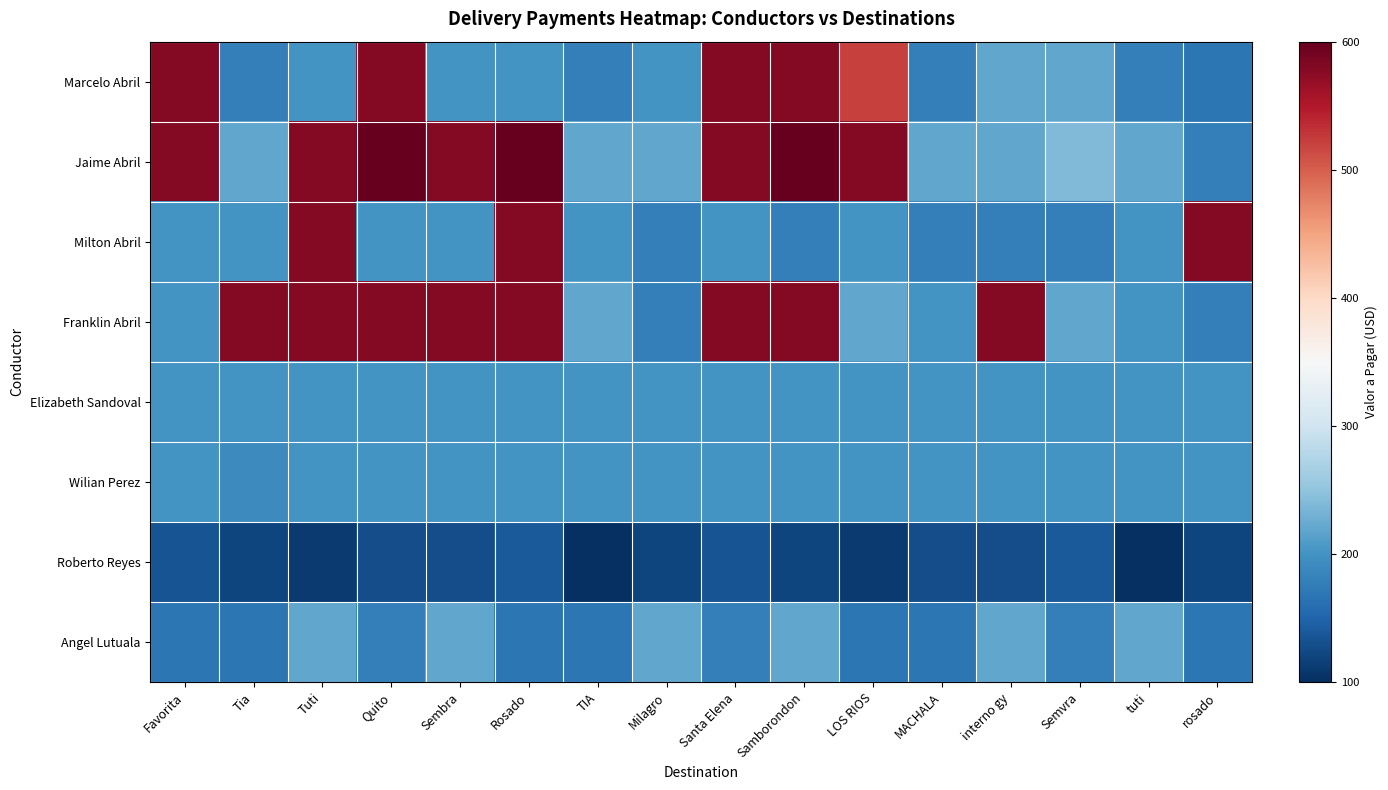

At tuti, list the series in order from largest to smallest.

Jaime Abril, Angel Lutuala, Milton Abril, Franklin Abril, Elizabeth Sandoval, Wilian Perez, Marcelo Abril, Roberto Reyes